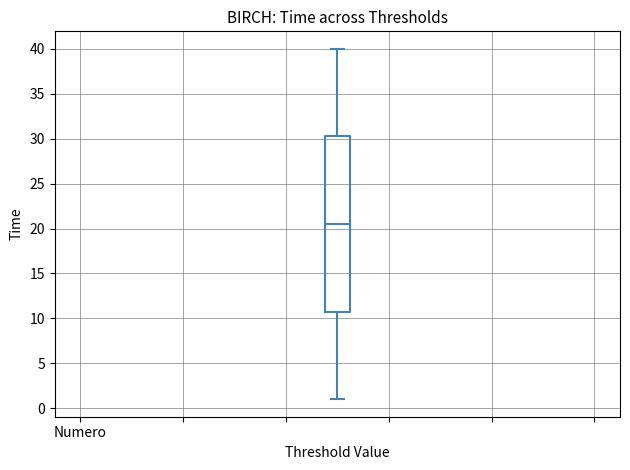

Read this box plot against the y-axis: the position of the median line, the range covered by the box, and the ends of both whiskers. The values are not printed on the chart, so give them approximately, as read against the axis.

median 20.5, box 11.0 to 30.5, whiskers 1.0 to 40.0